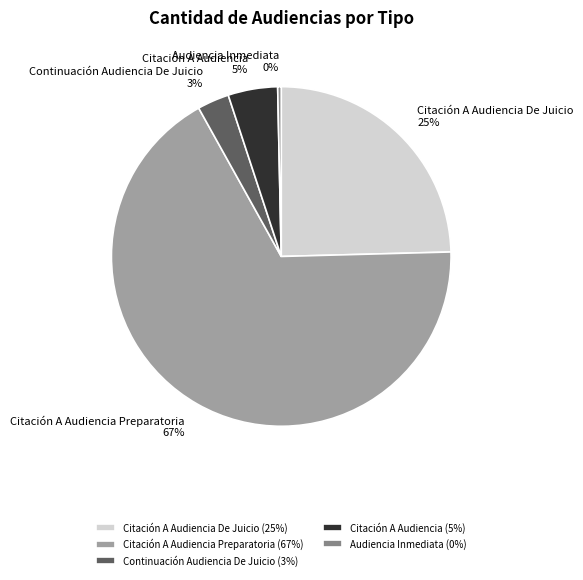

How many slices are in this pie chart?

5